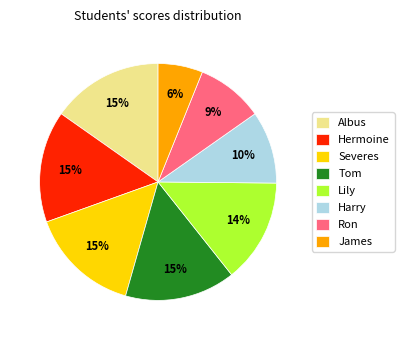

How many slices are in this pie chart?

8